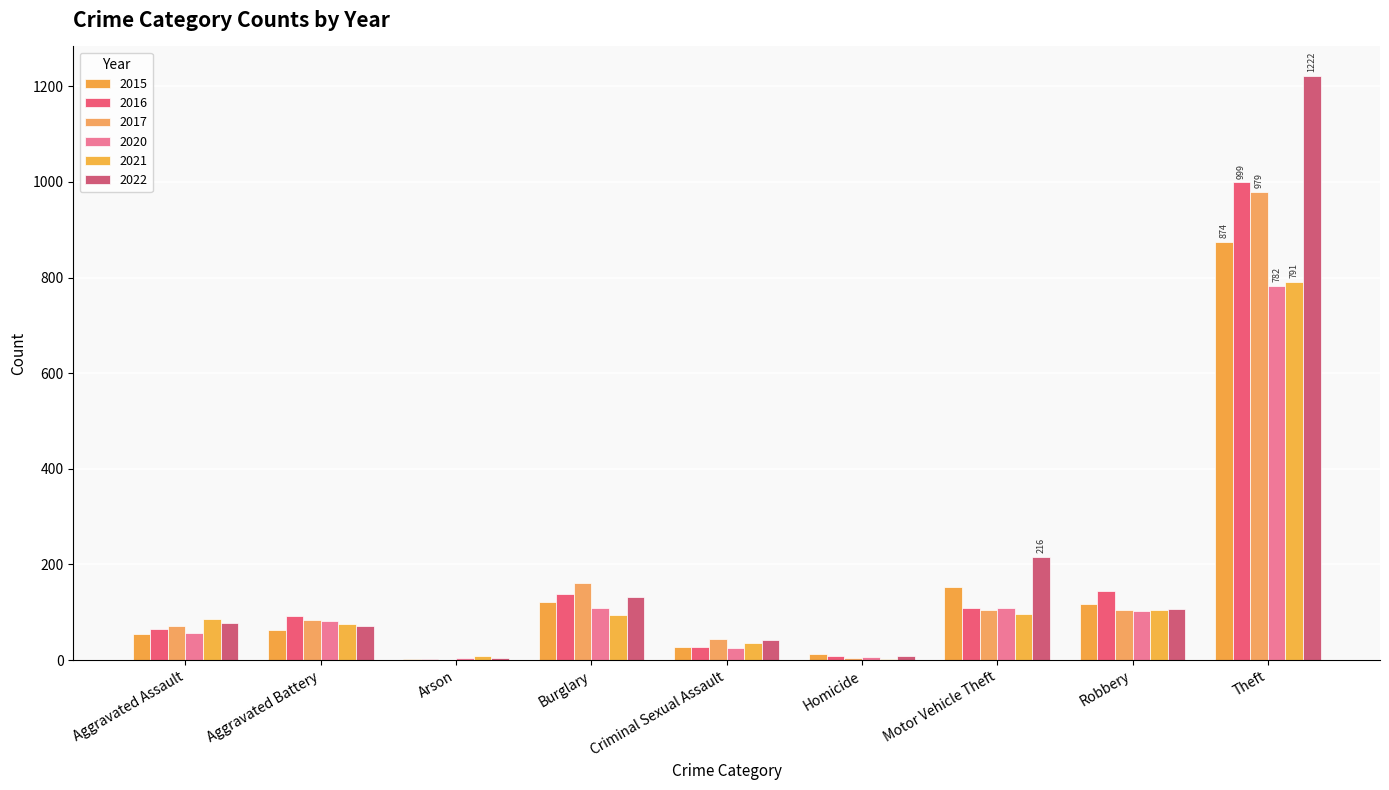

What is the value of the 2016 bar at the 5th from the left?

28